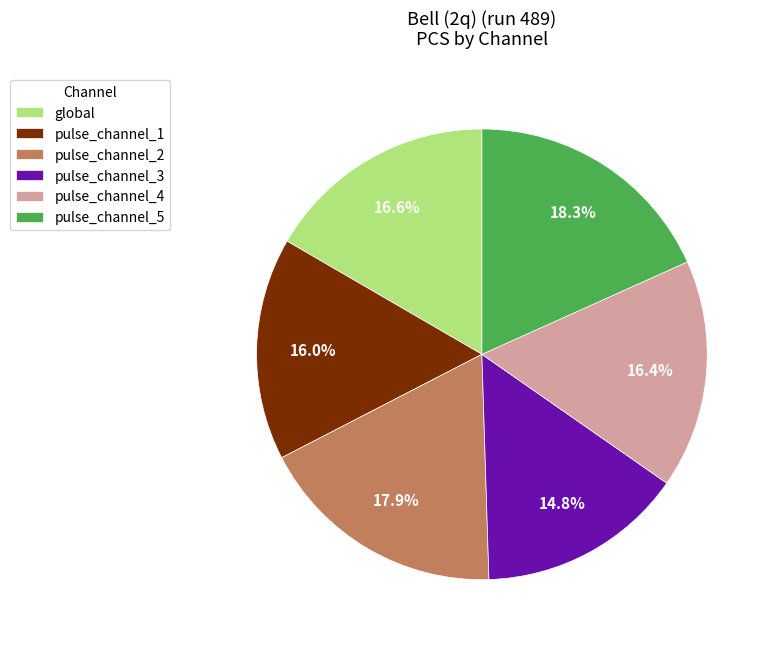

Between pulse_channel_4 and pulse_channel_5, which is larger?

pulse_channel_5